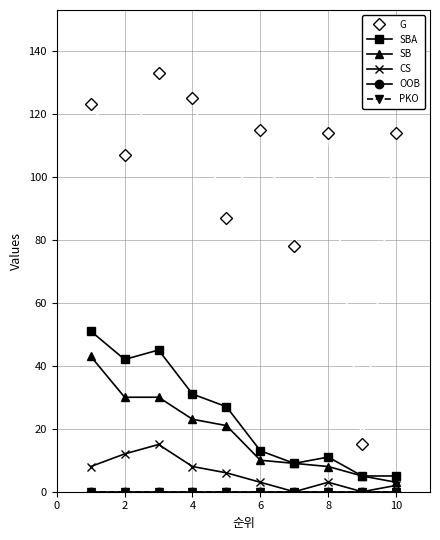

True or false: CS and PKO intersect in this chart.

False